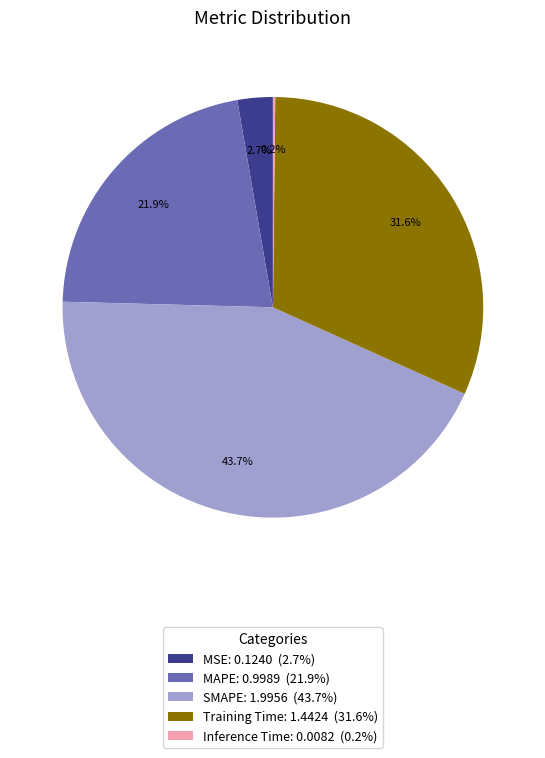

What is the total percentage of SMAPE: 1.9956 (43.7%) and MSE: 0.1240 (2.7%)?

46.4%